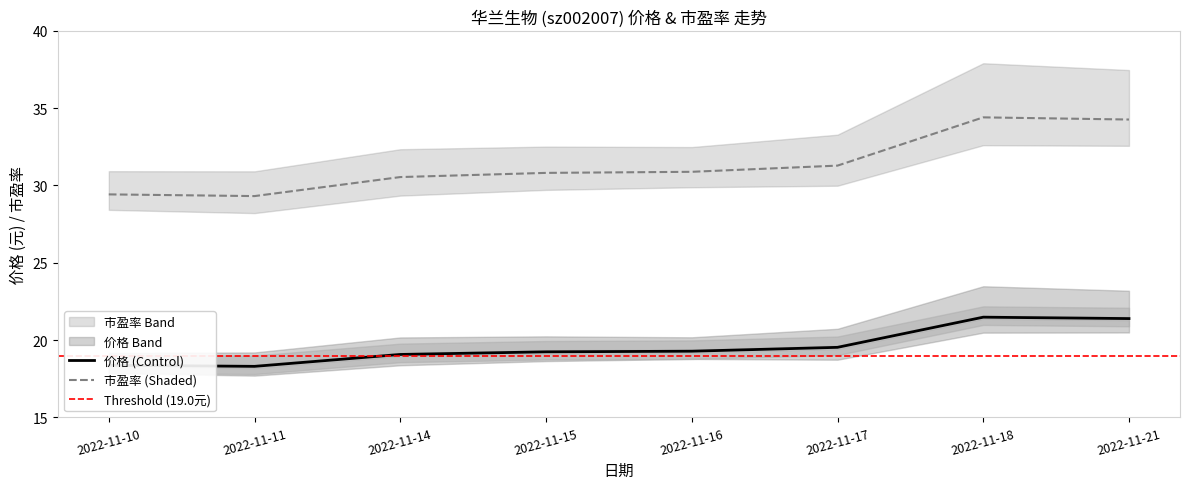

What is the maximum value for 价格?

21.5